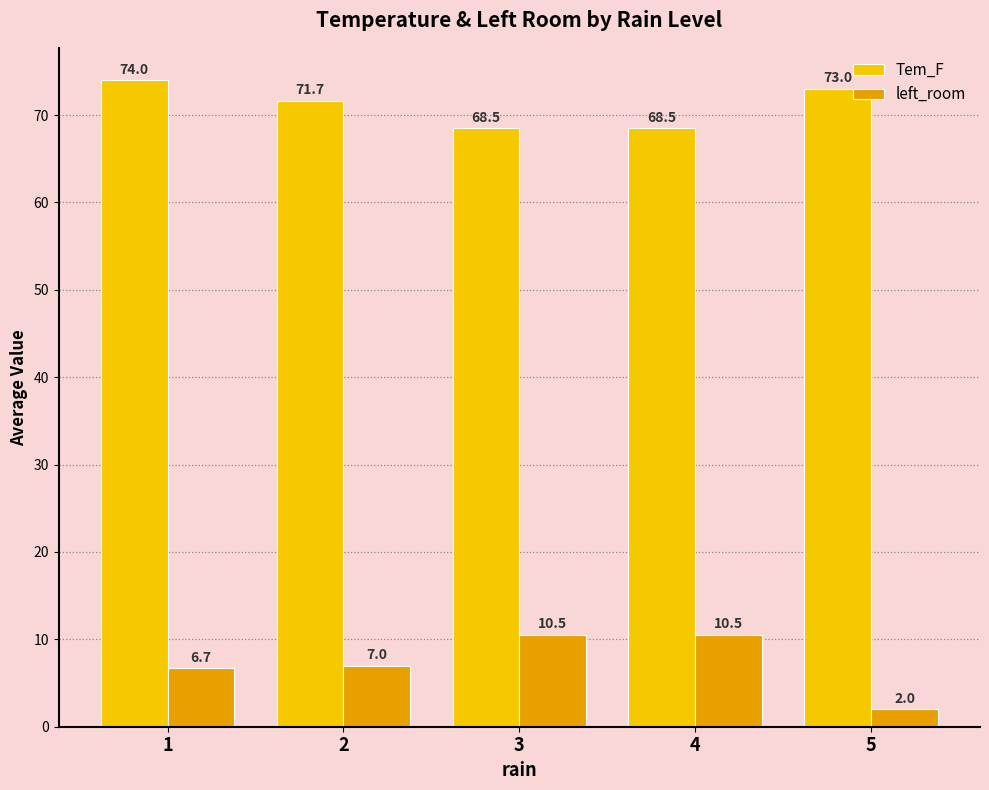

Rank the series at 5 from lowest to highest value.

left_room, Tem_F